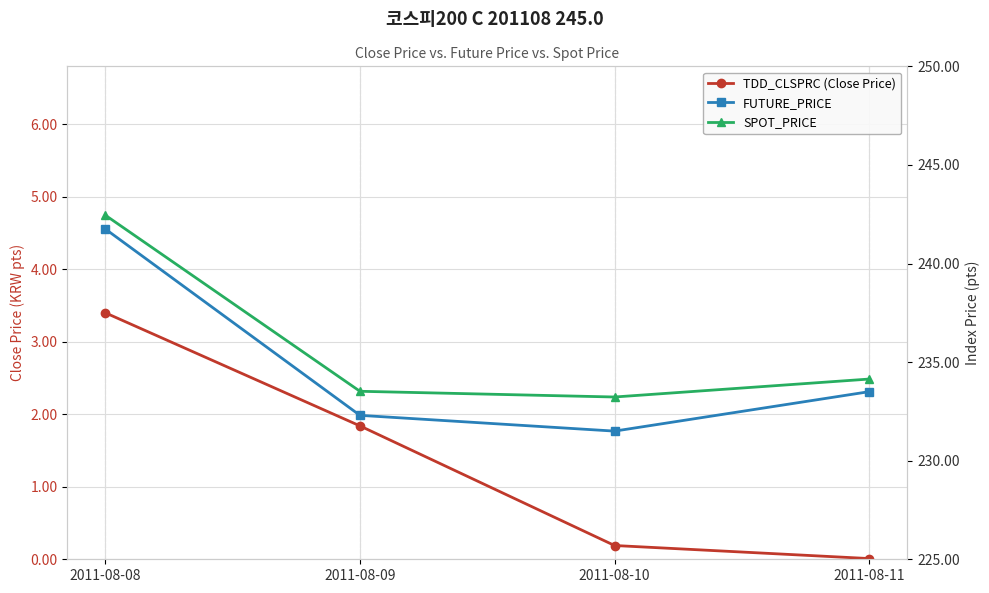

At which label is SPOT_PRICE closest to 237?

2011-08-11